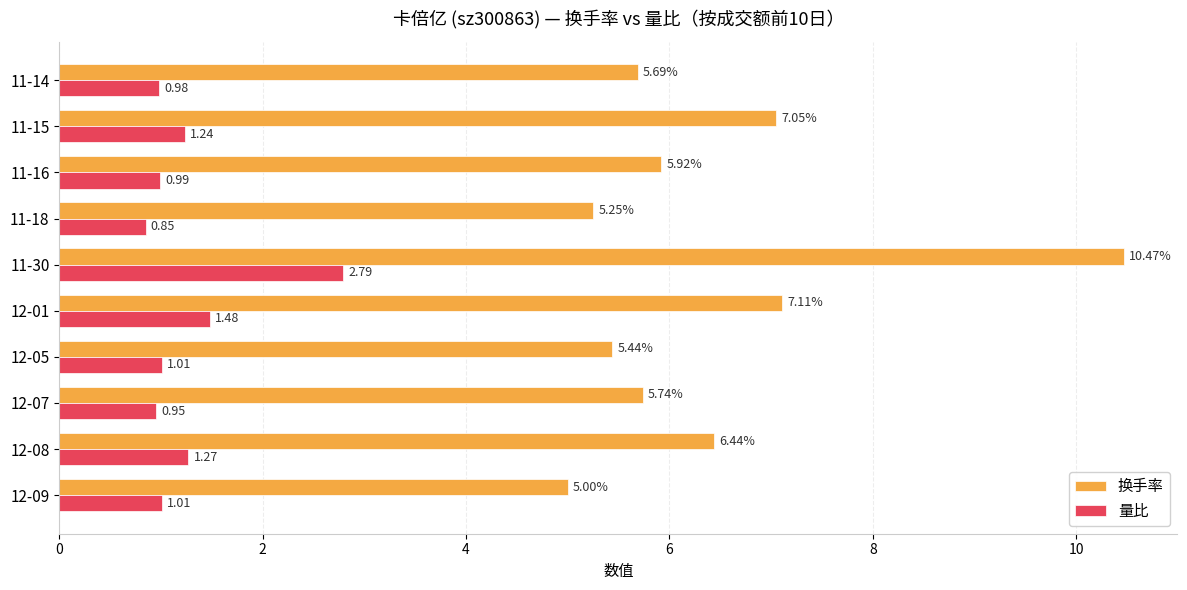

At which category does the chart reach its minimum across all series?

11-18